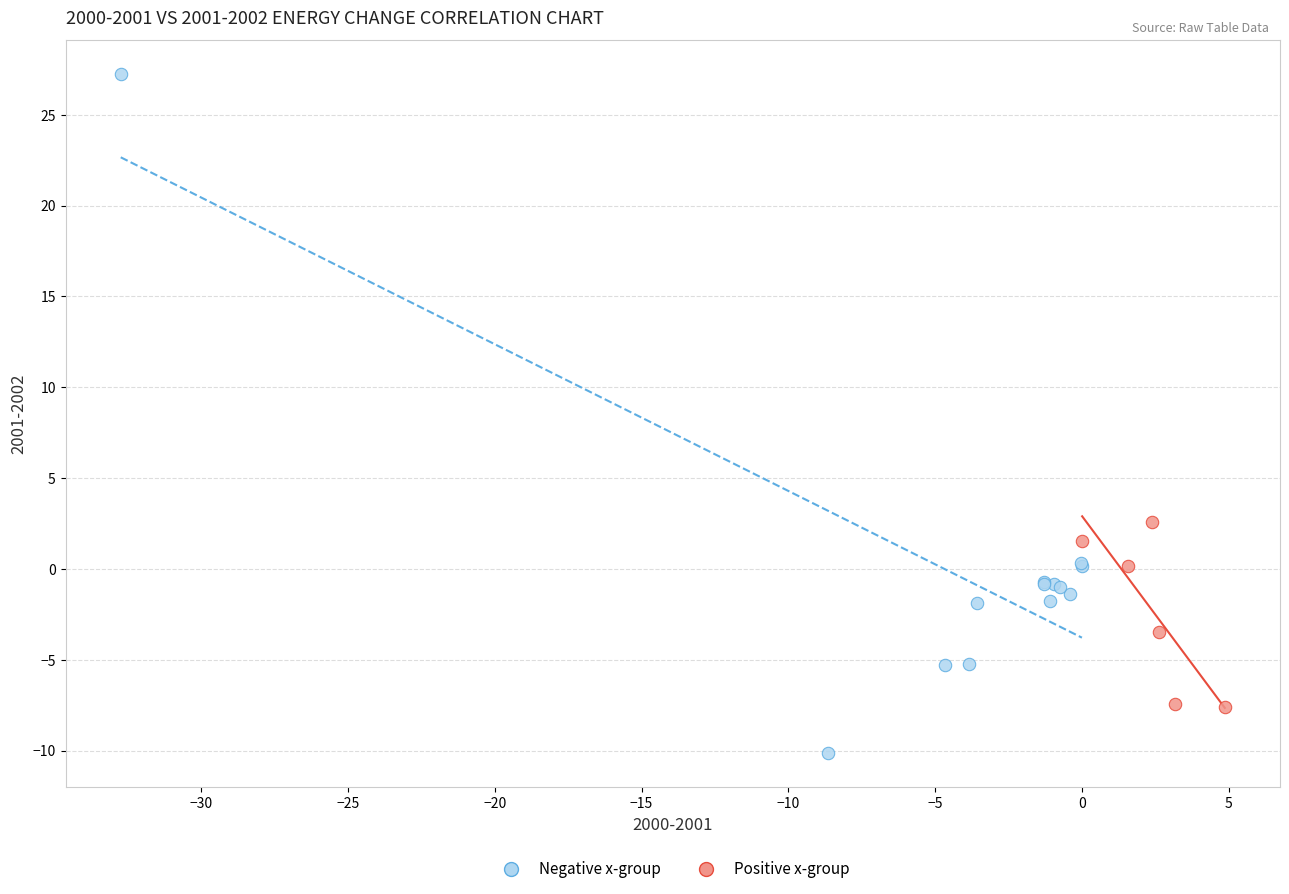

Which series has the widest spread of Y values?

Negative x-group